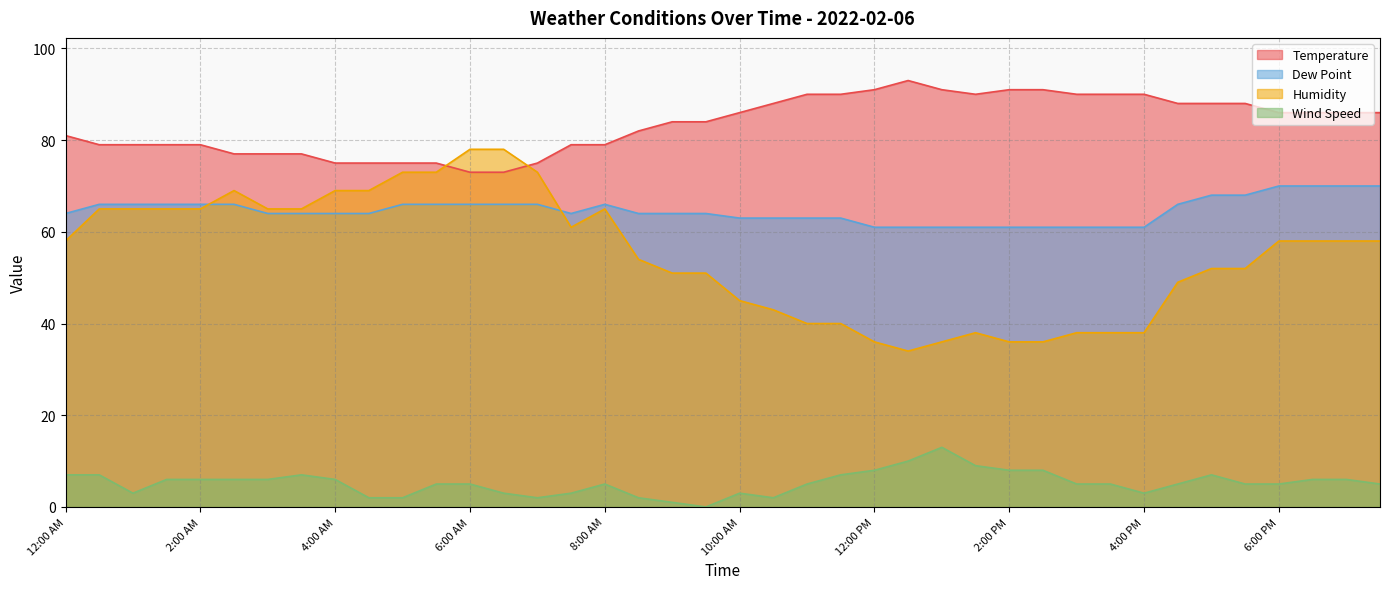

How many data points in Dew Point are less than 64?

13